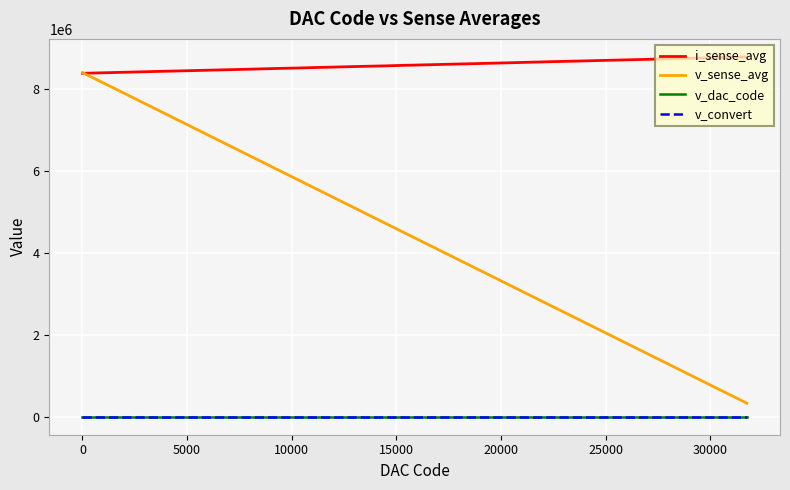

What is the average value of the v_convert series?

0.6